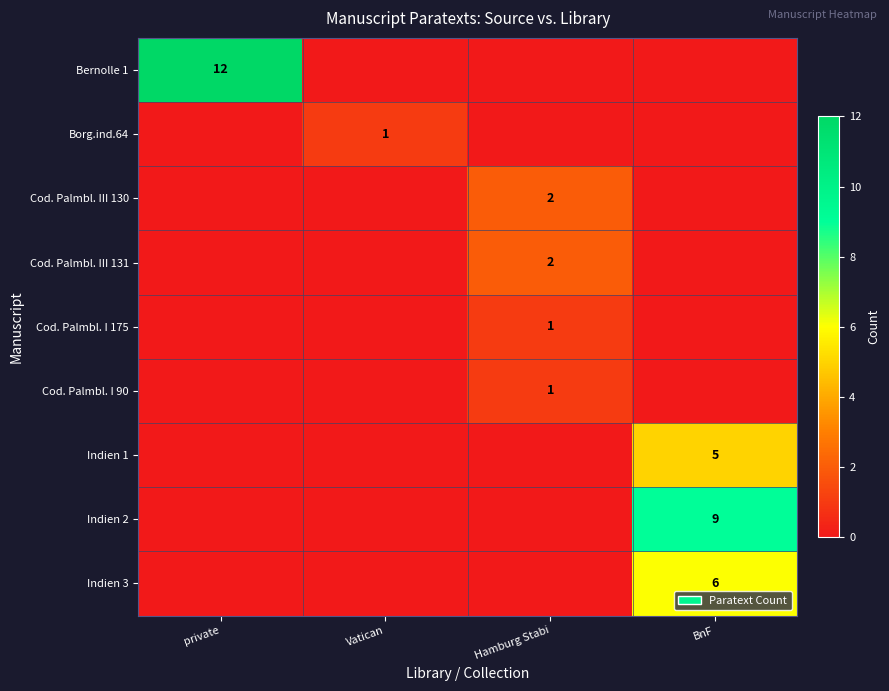

Which category has the highest value across all series?

private